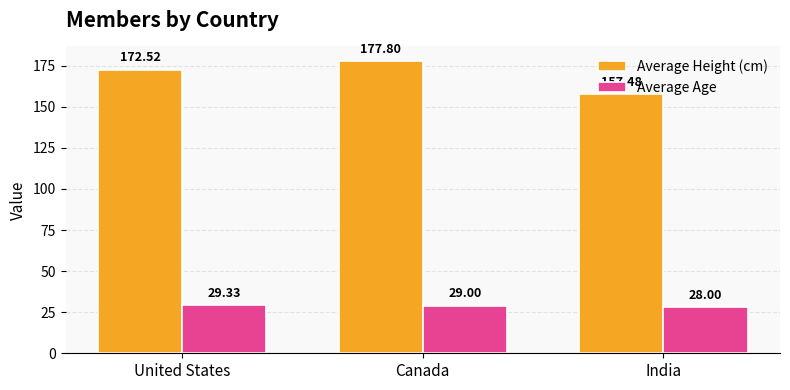

What is the greatest value displayed?

177.8